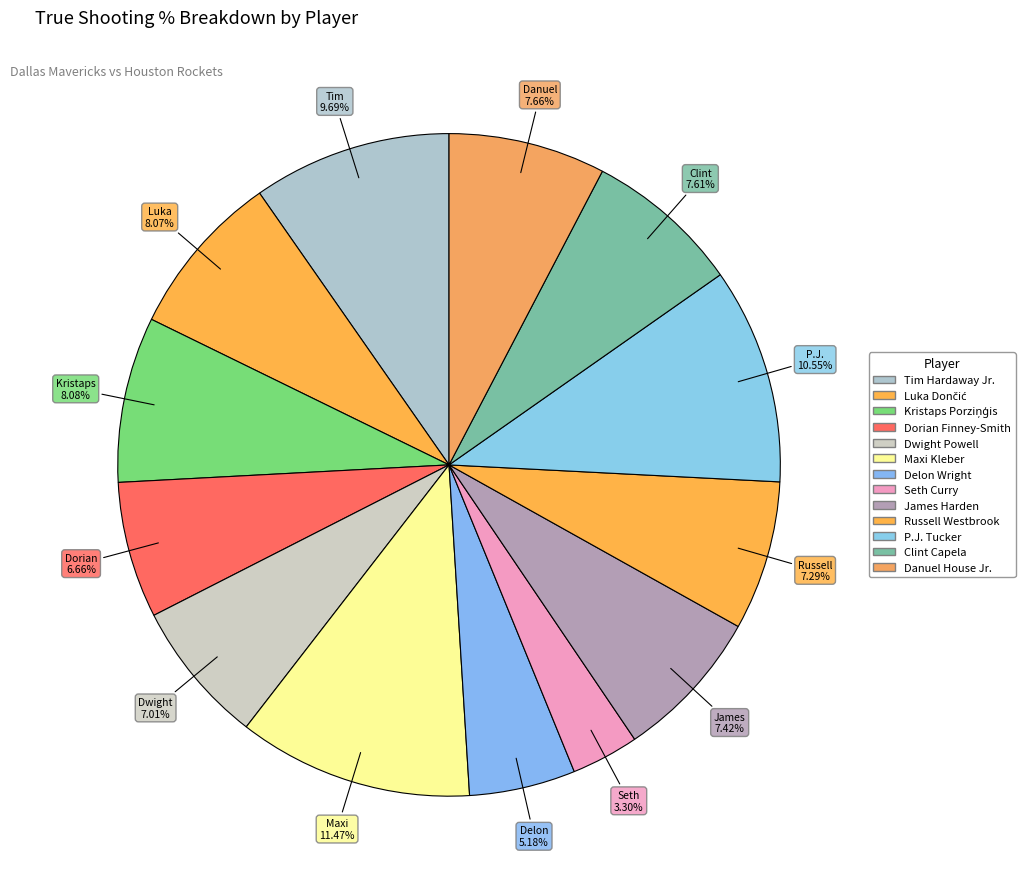

Is Seth Curry the majority of the pie?

No